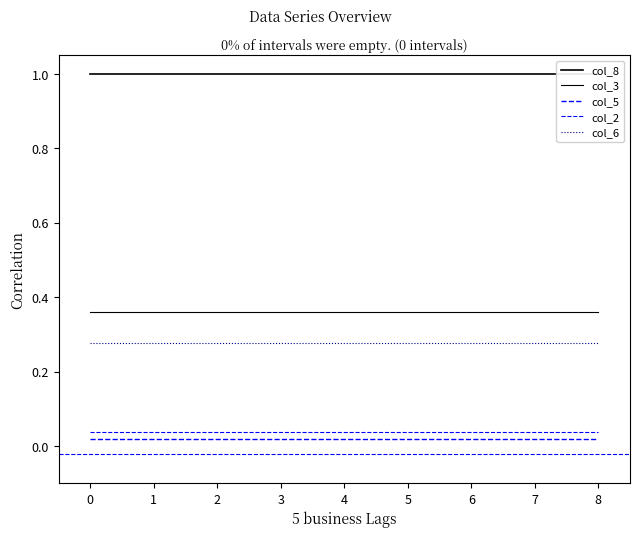

Which series has the largest total across all categories?

col_8